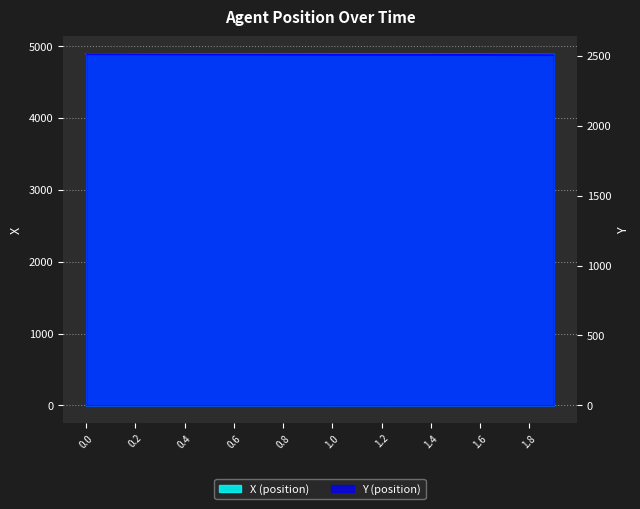

Reading left to right, list all the values displayed in this chart.

X: 0.0=4889.3	0.1=4888.8	0.2=4888.3	0.3=4887.8	0.4=4887.3	0.5=4886.8	0.6=4886.3	0.7=4885.9	0.8=4885.4	0.9=4884.9	1.0=4884.4	1.1=4883.9	1.2=4883.4	1.3=4882.9	1.4=4882.4	1.5=4881.9	1.6=4881.4	1.7=4880.9	1.8=4880.4	1.9=4879.9
Y: 0.0=2511.4	0.1=2511.0	0.2=2510.7	0.3=2510.3	0.4=2509.9	0.5=2509.6	0.6=2509.2	0.7=2508.8	0.8=2508.5	0.9=2508.1	1.0=2507.8	1.1=2507.4	1.2=2507.1	1.3=2506.7	1.4=2506.3	1.5=2506.0	1.6=2505.6	1.7=2505.2	1.8=2504.9	1.9=2504.5